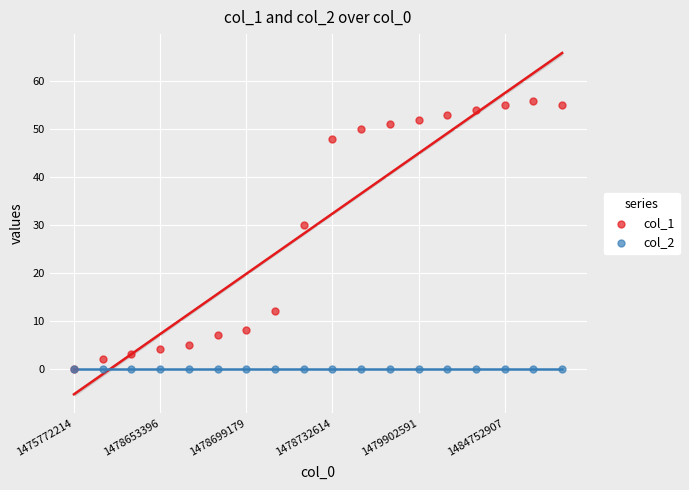

Across all series, what Y value is closest to 28?

30